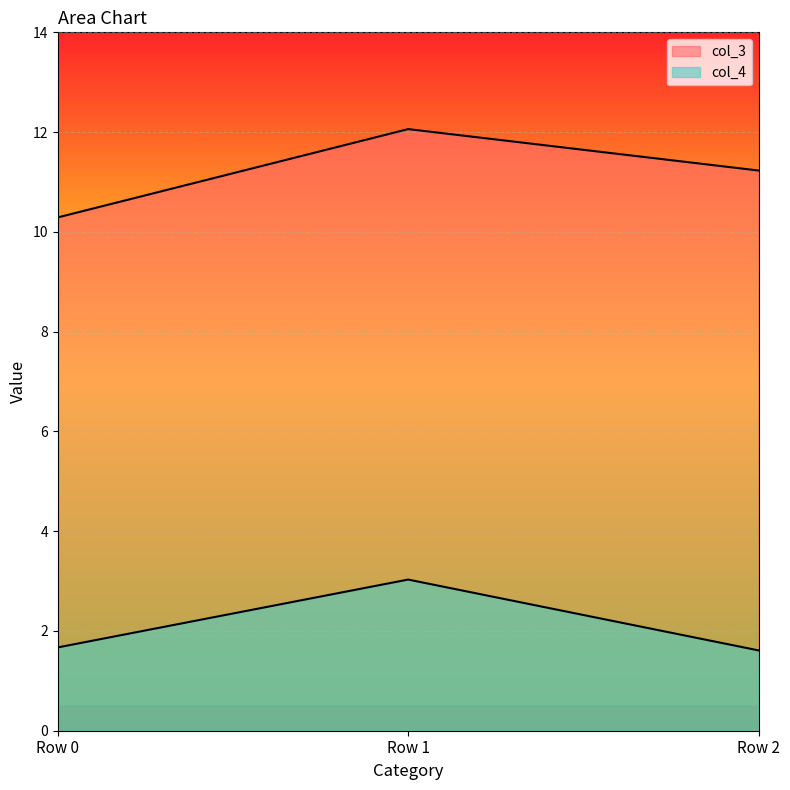

Reading left to right, what are all the values shown in this chart?

col_3: 10.3	12.1	11.2
col_4: 1.7	3.0	1.6